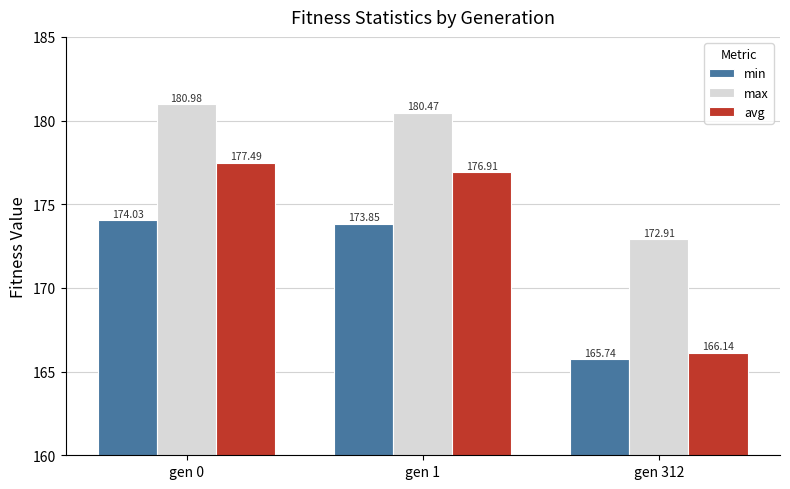

What is the sum of all min values?

513.6